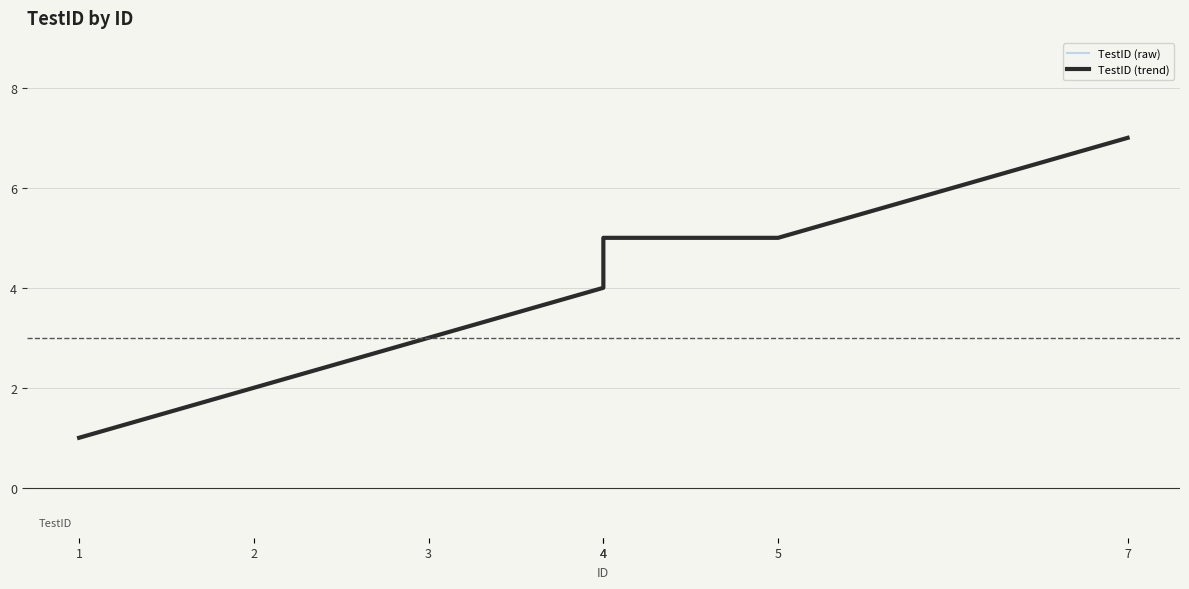

True or false: TestID (trend) and TestID (raw) intersect in this chart.

False